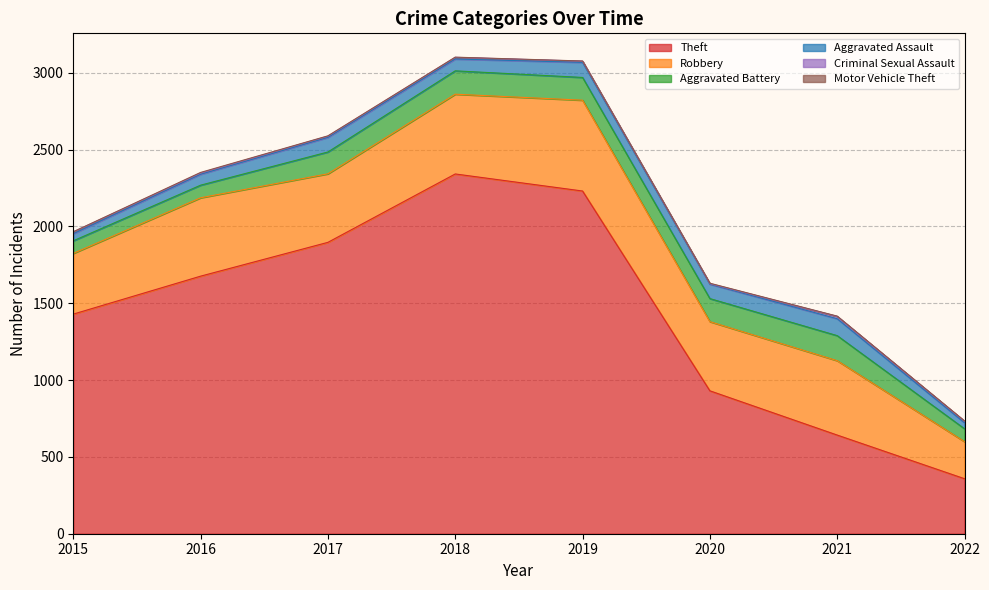

True or false: Theft and Aggravated Battery intersect in this chart.

False